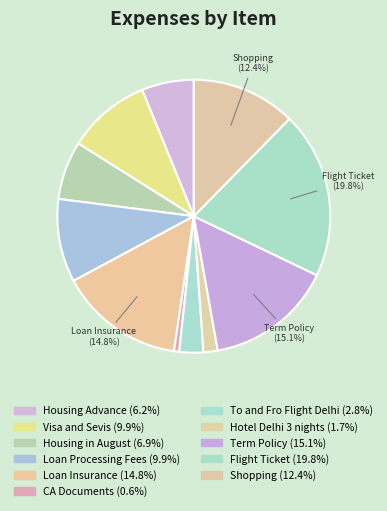

Rank the categories by value from lowest to highest.

CA Documents, Hotel Delhi 3 nights, To and Fro Flight Delhi, Housing Advance, Housing in August, Visa and Sevis, Loan Processing Fees, Shopping, Loan Insurance, Term Policy, Flight Ticket